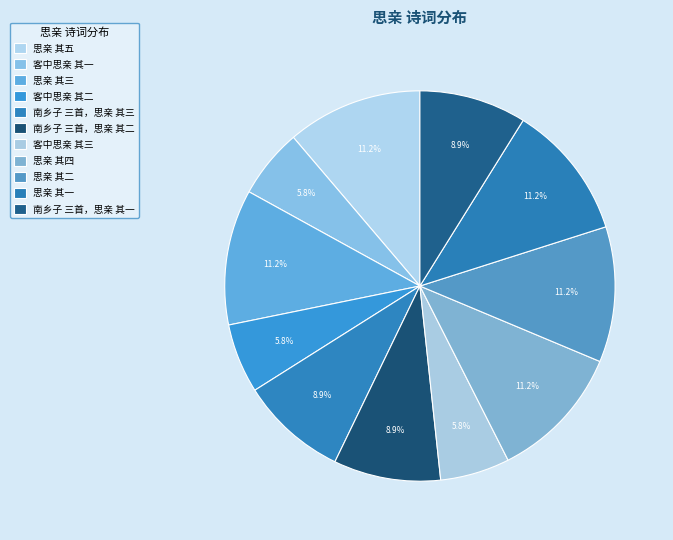

How much of the chart is everything except 南乡子 三首，思亲 其一?

91.1%